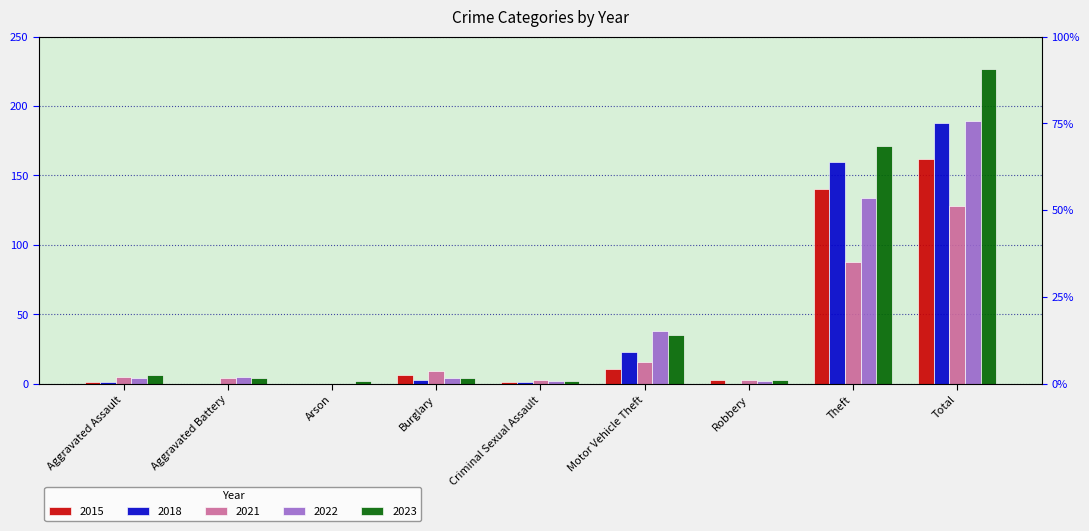

Which series has the widest spread of values?

2023